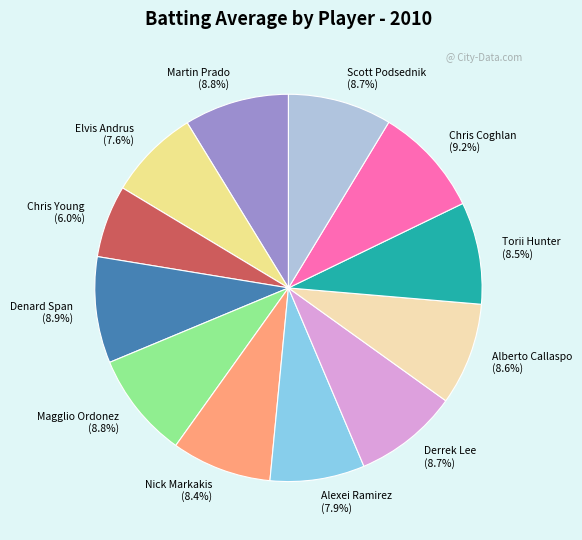

To the nearest percent, what portion does Alexei Ramirez represent?

8%